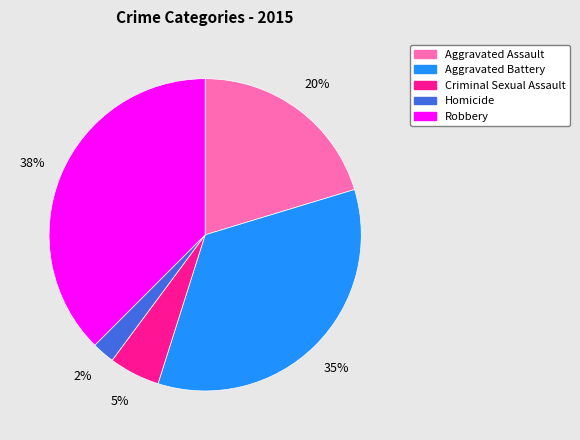

True or false: Criminal Sexual Assault accounts for 1% of the total.

False